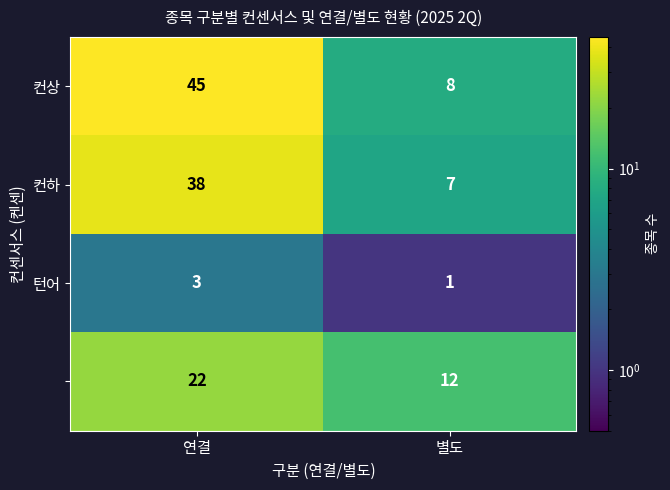

At which category is the sum across all series the highest?

연결